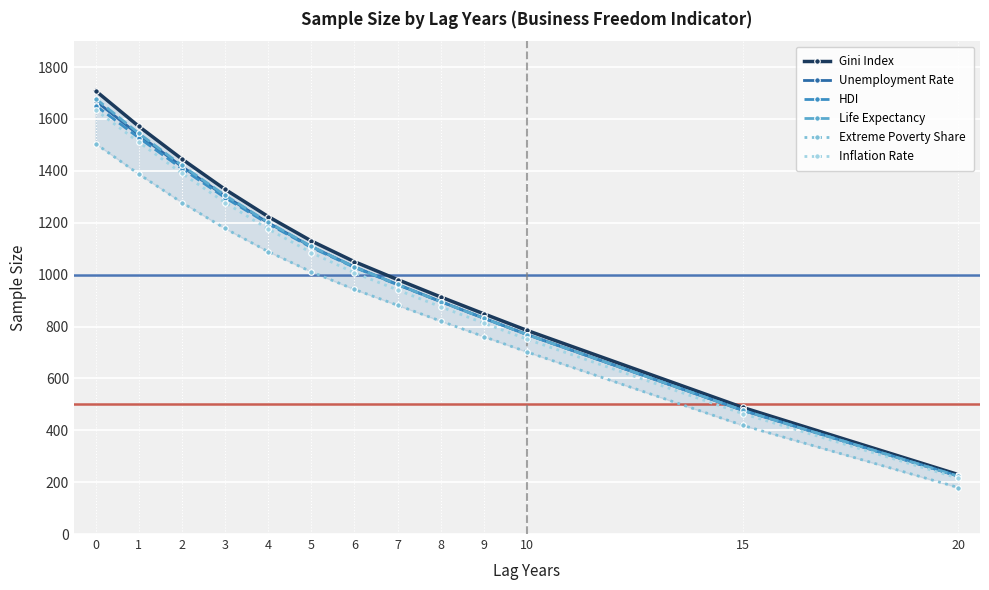

True or false: Gini Index and Life Expectancy cross at least once.

False